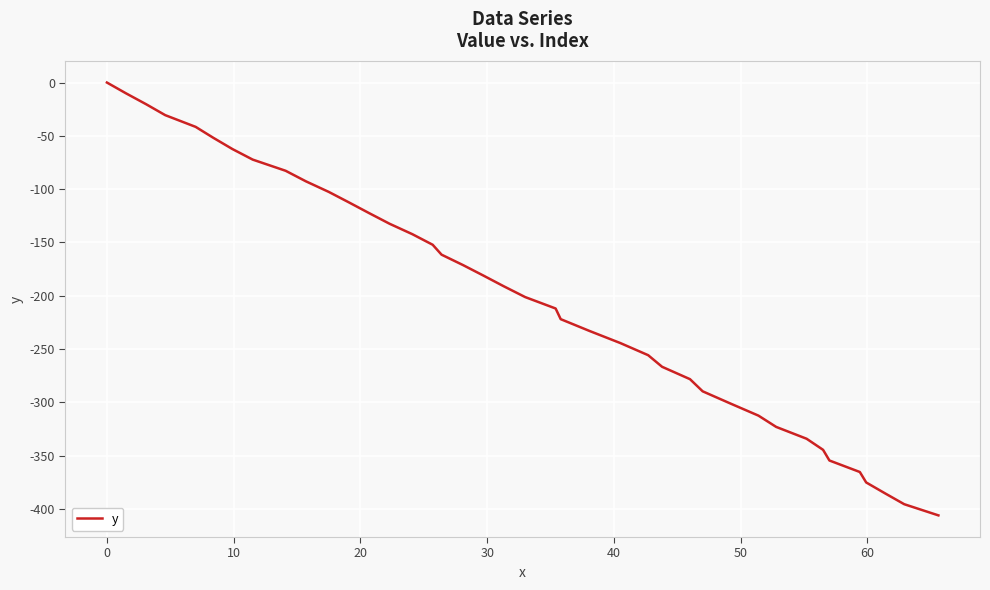

What is the smallest value displayed?

-406.1